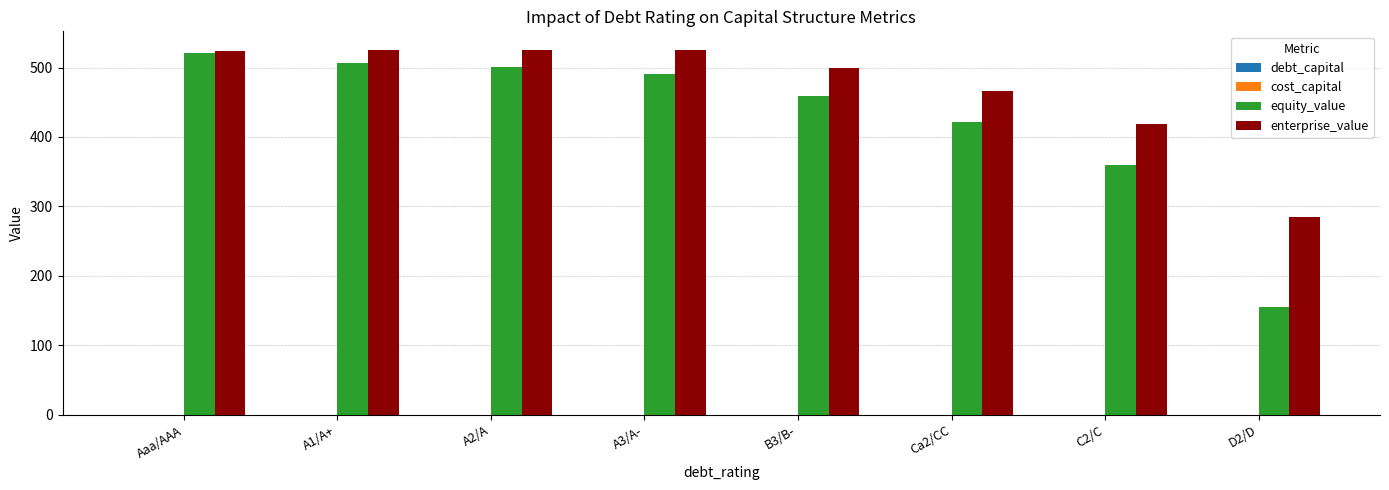

Which series changed the most between Ca2/CC and D2/D?

equity_value